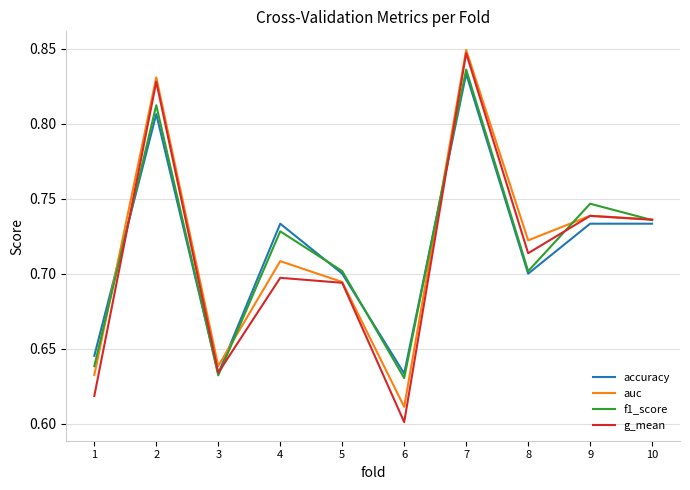

How many lines are shown in the chart?

4